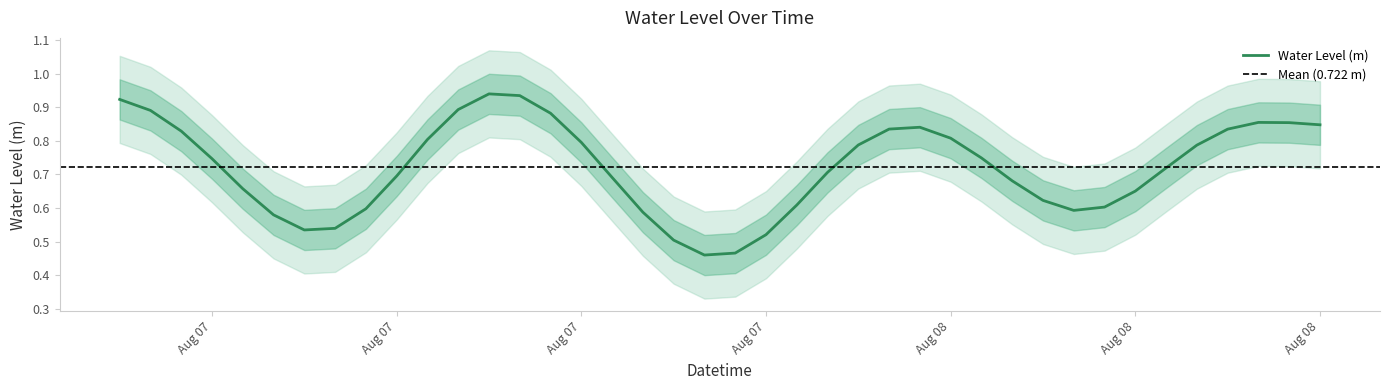

Which label corresponds to the smallest value in the chart?

2023-08-07 19:00:00